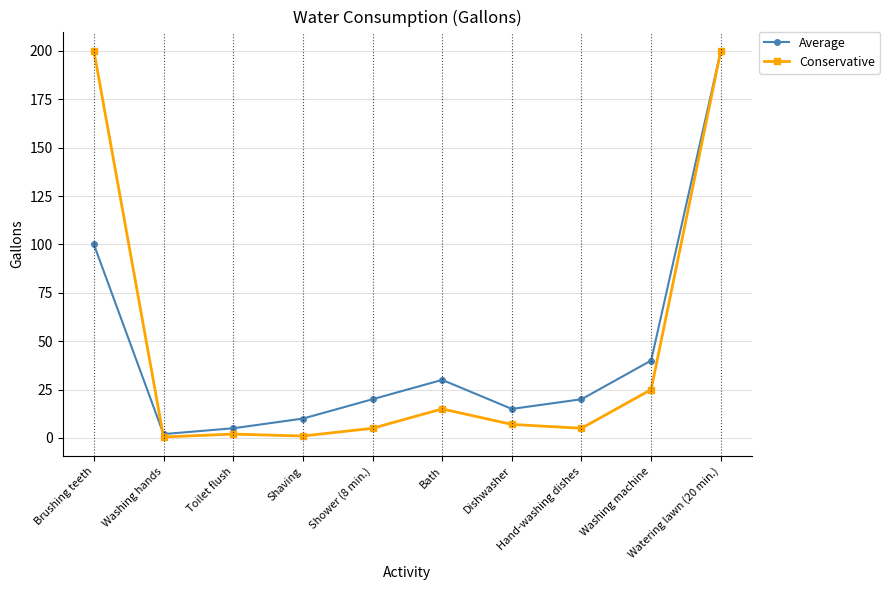

How many values in the Conservative series are below 7?

5